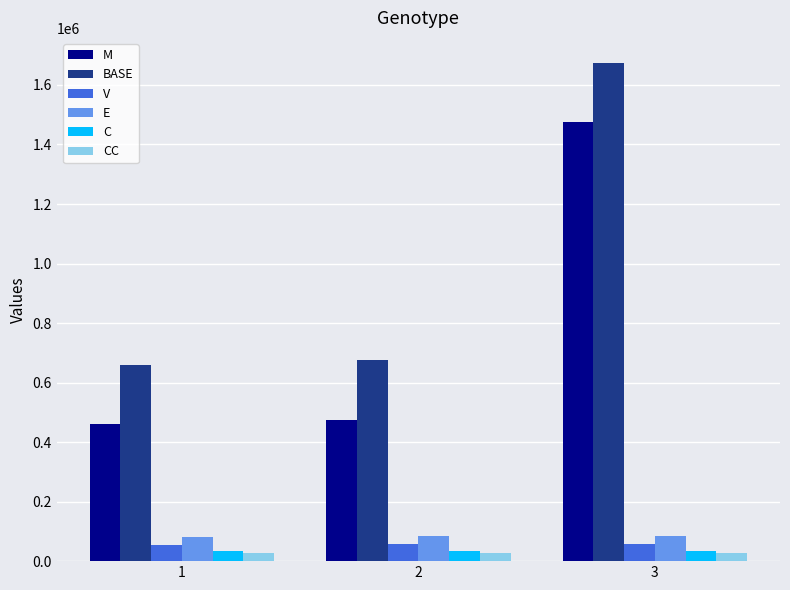

Which series changed the most between 1 and 3?

BASE